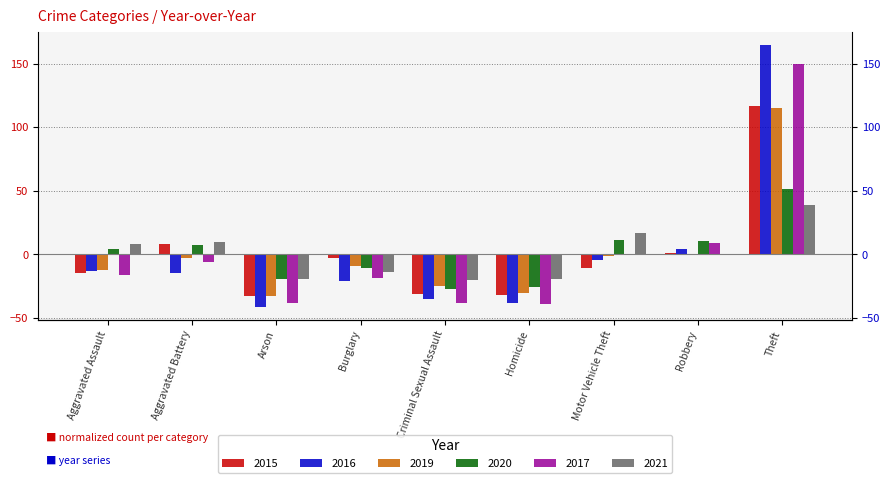

How many bars are there in each group?

6